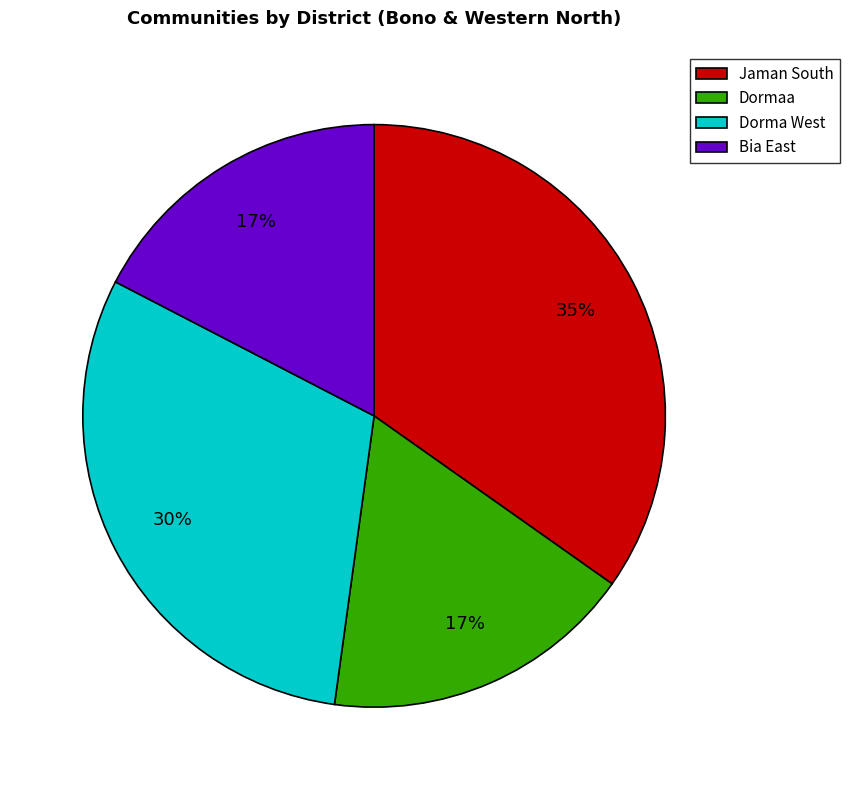

What percentage is the Bia East slice, to the nearest percent?

17%